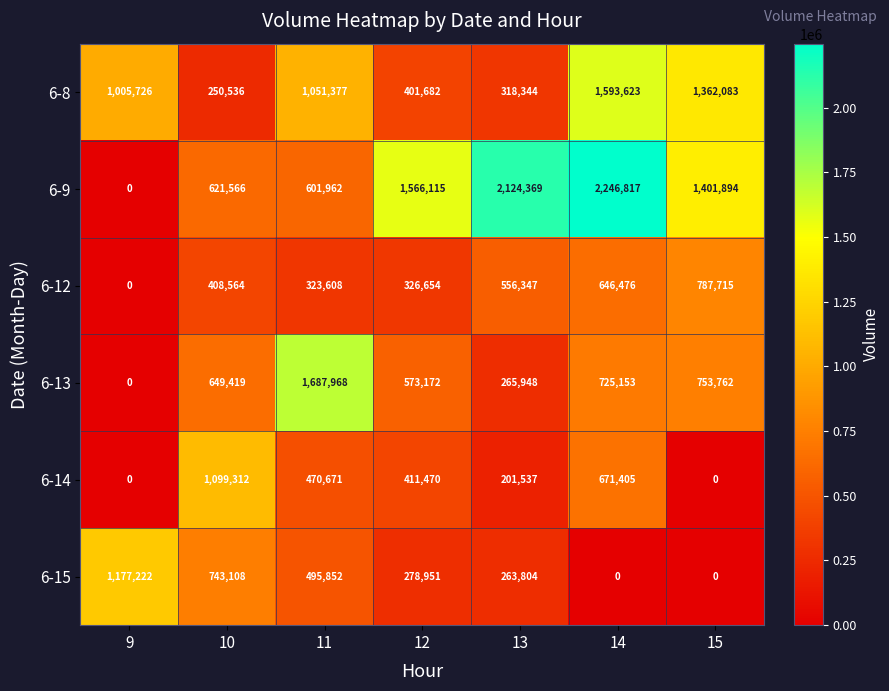

At 12, list the series in order from smallest to largest.

6-15, 6-12, 6-8, 6-14, 6-13, 6-9